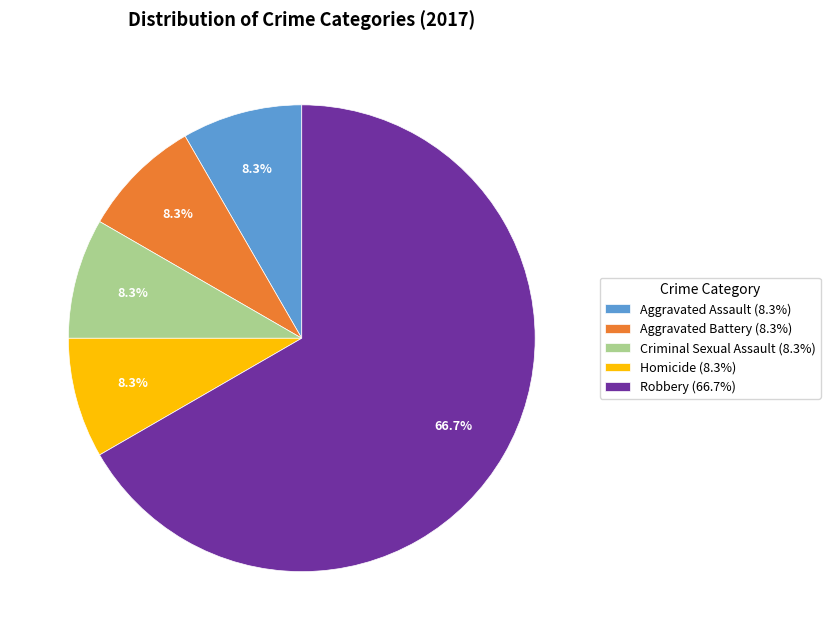

Approximately how many times larger is the value at Criminal Sexual Assault (8.3%) compared to Homicide (8.3%)?

1.0